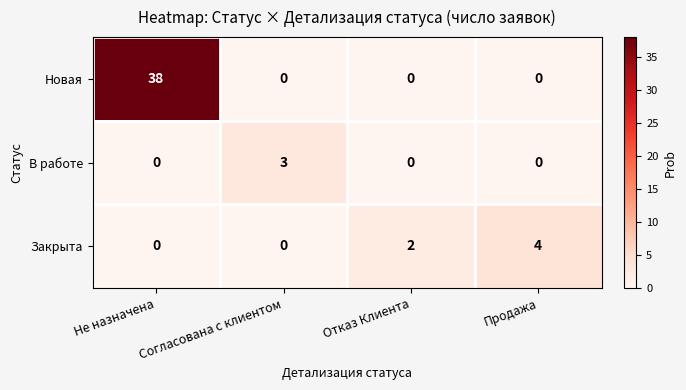

True or false: Закрыта has a value of 0 at Не назначена.

True